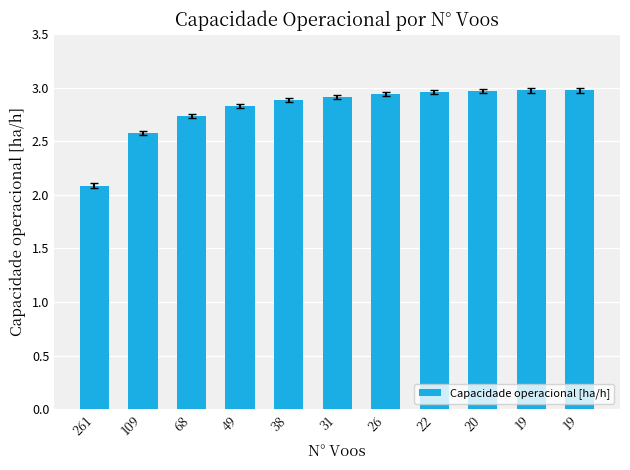

True or false: the data shows 2.8 at 49.

True